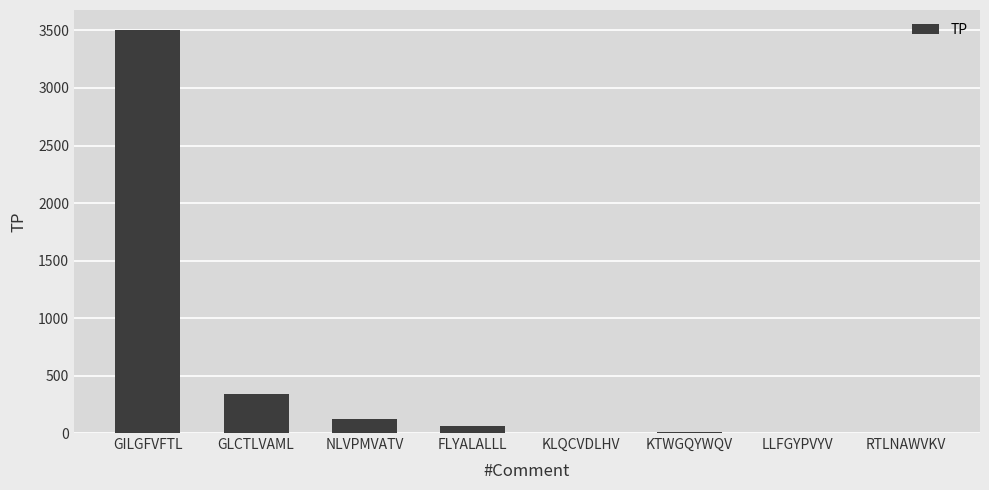

At which label is the value closest to 1752?

GLCTLVAML